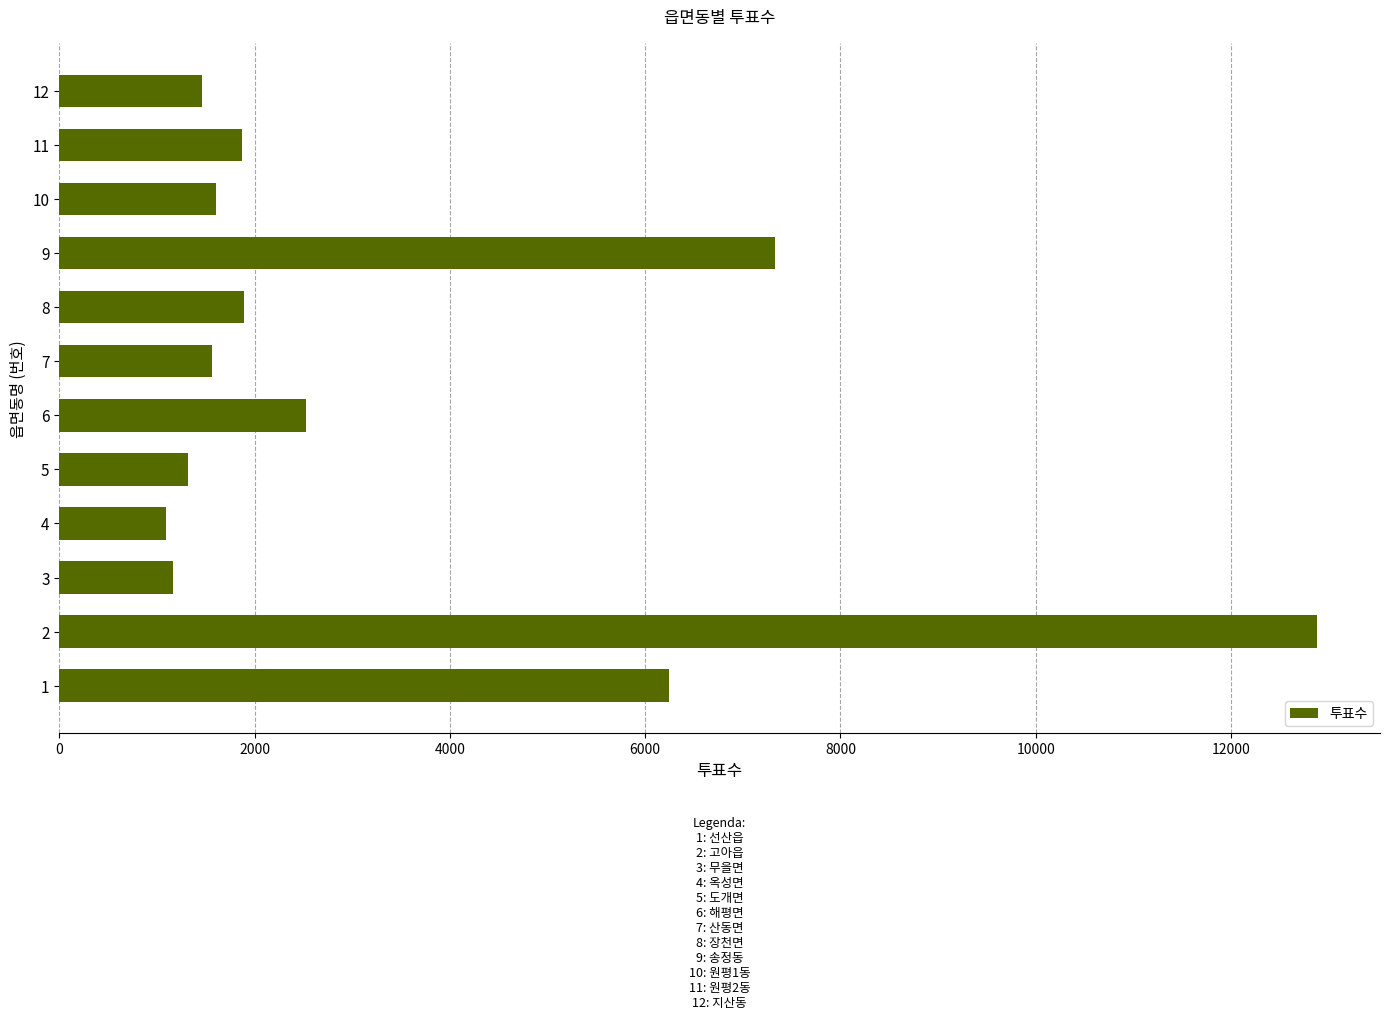

Between 9 and 6, which is larger?

9